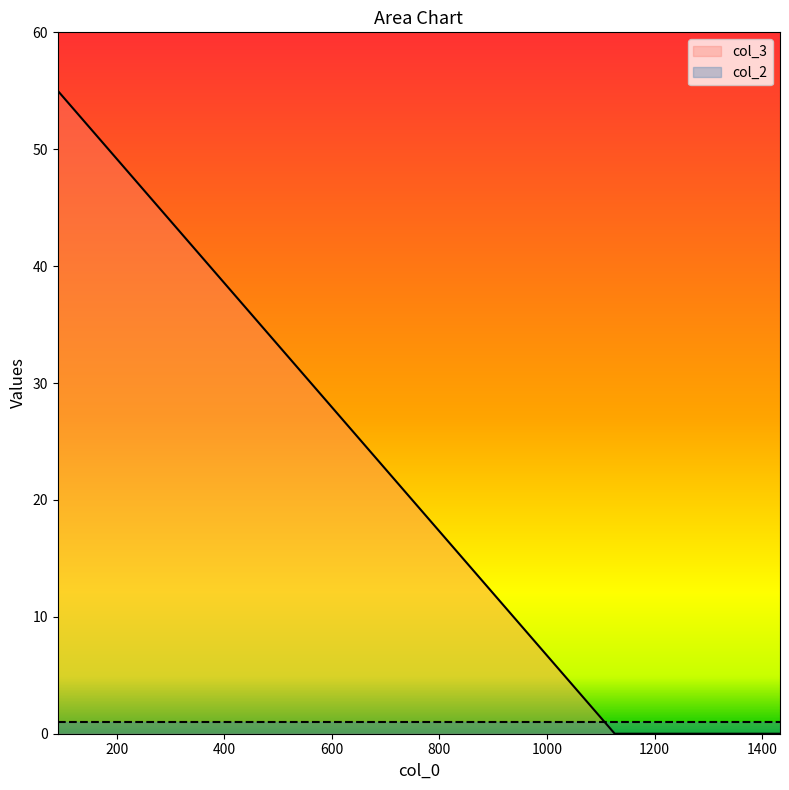

What is the difference between the maximum and minimum values?

55